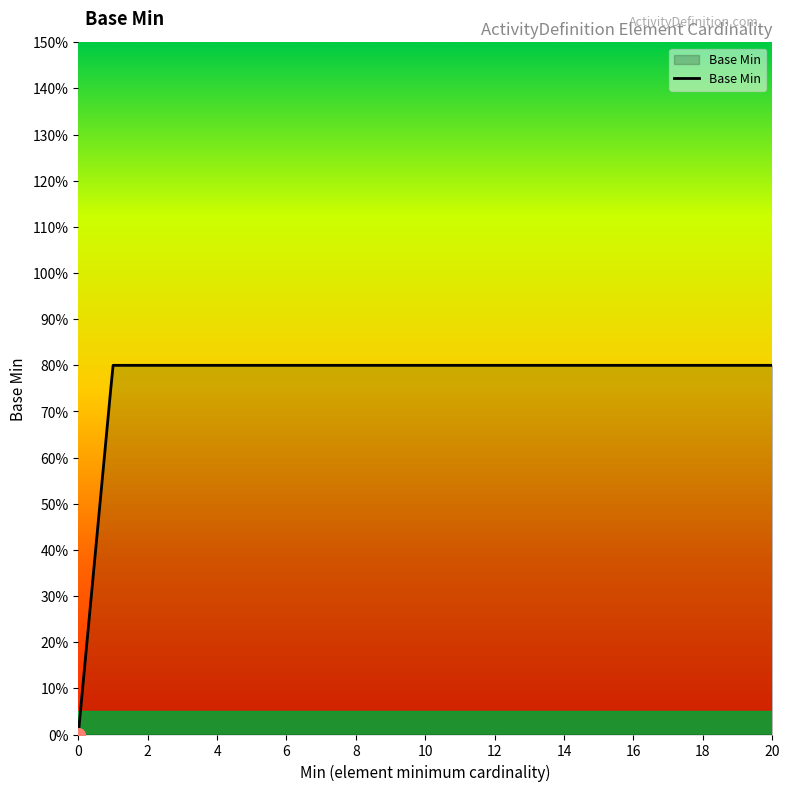

Is this an area chart (filled region under the line)?

Yes